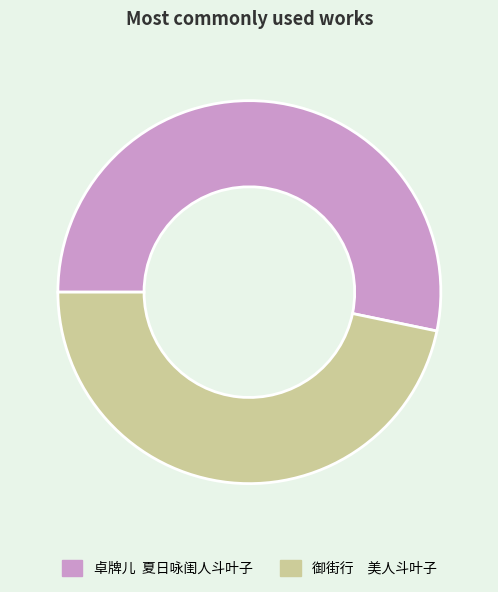

Rank the categories by value from lowest to highest.

御街行 美人斗叶子, 卓牌儿 夏日咏闺人斗叶子